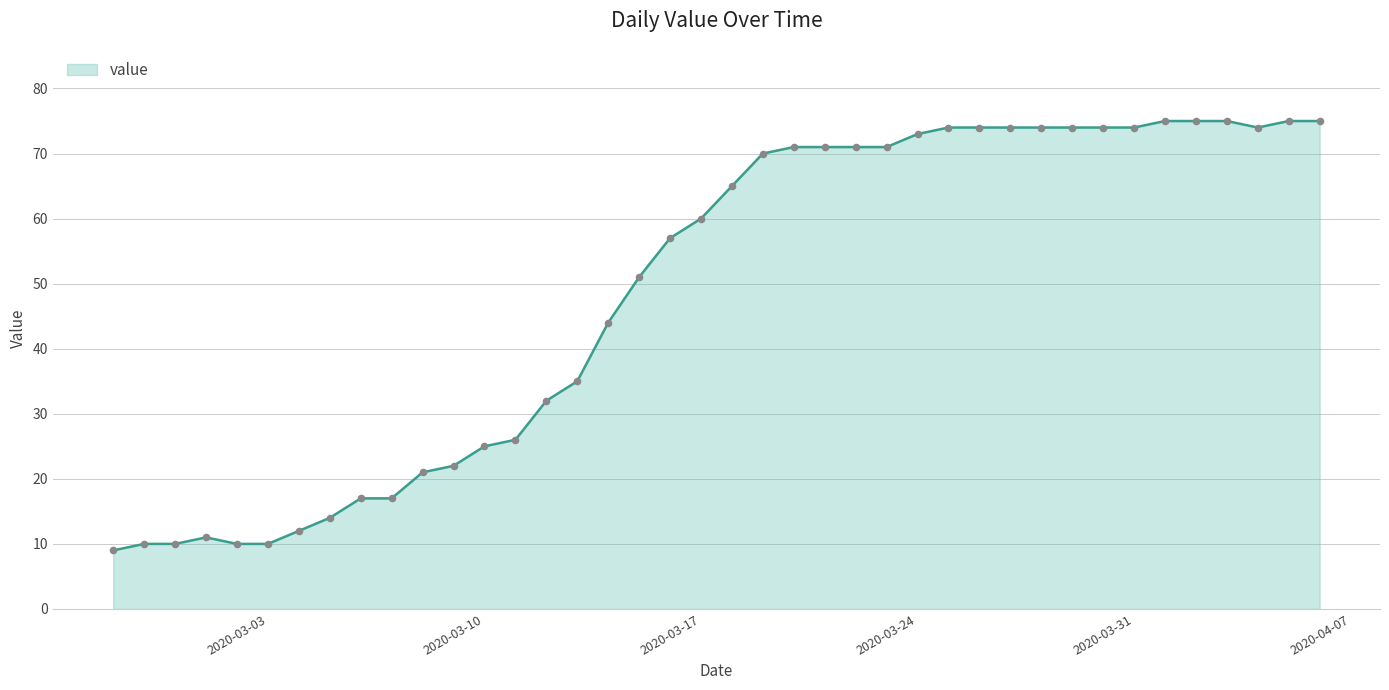

What is the difference between the maximum and minimum values?

66